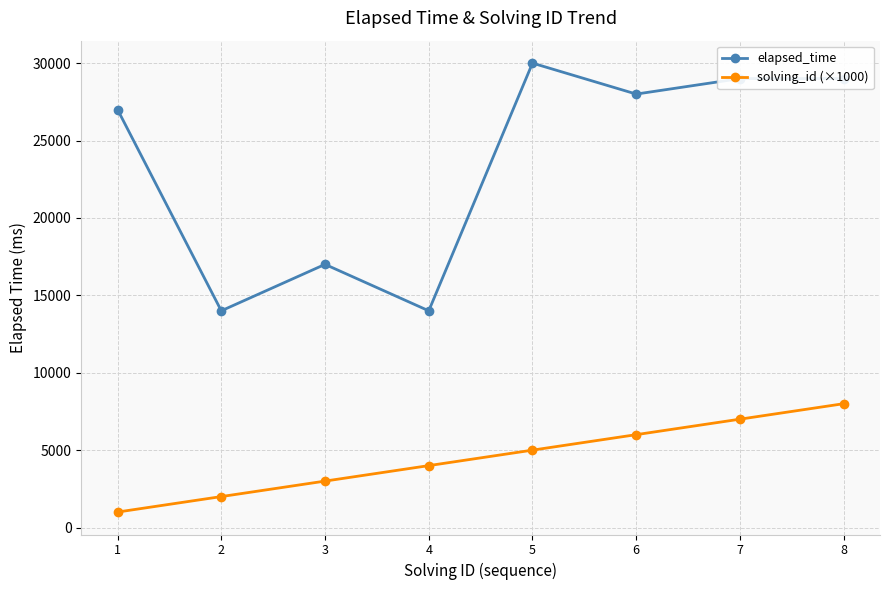

At how many categories does at least one series exceed 22585?

5